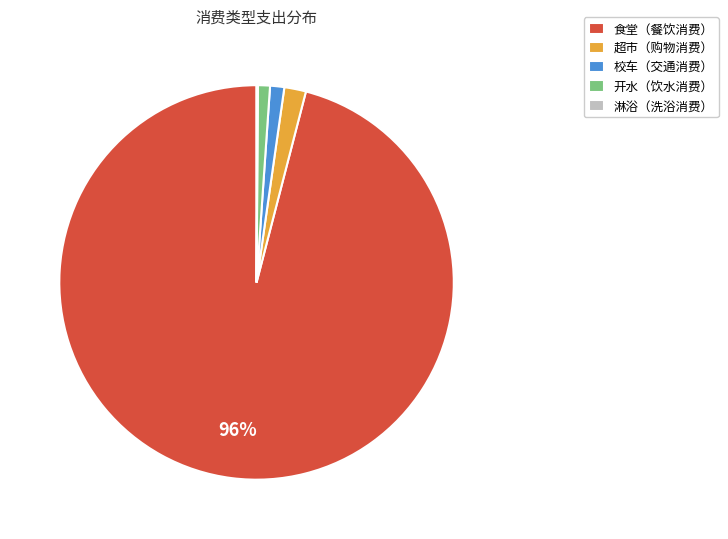

Which category has the biggest portion of the pie?

食堂（餐饮消费）